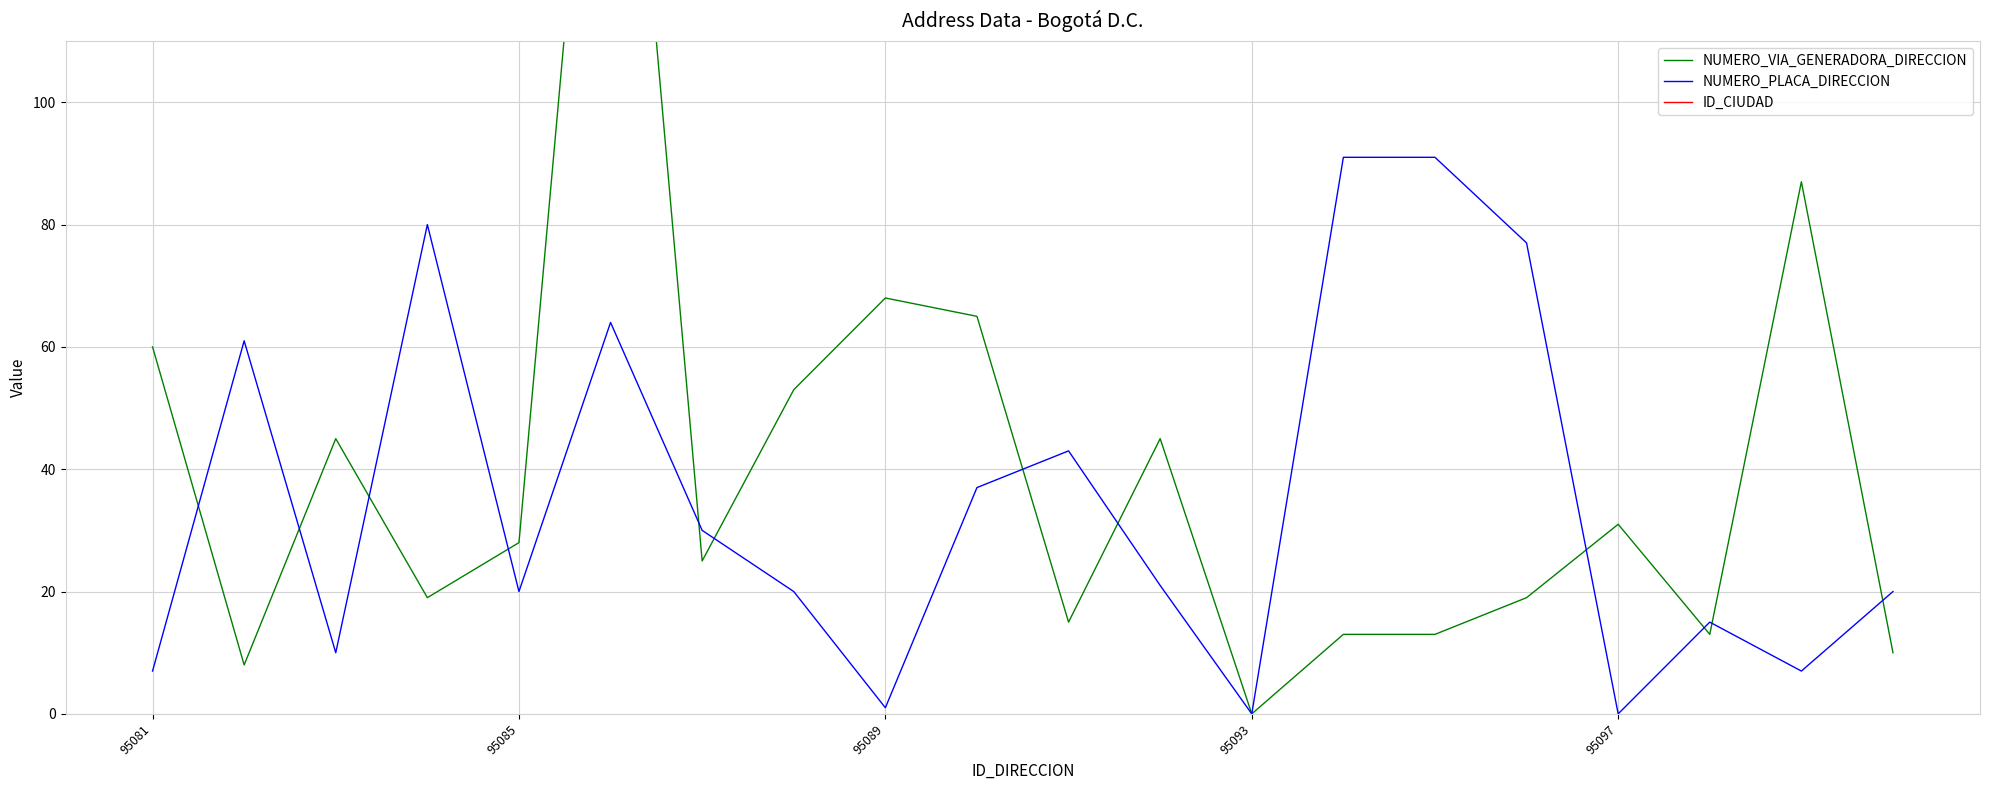

What is the value of the NUMERO_VIA_GENERADORA_DIRECCION point at the 14th from the left?

13